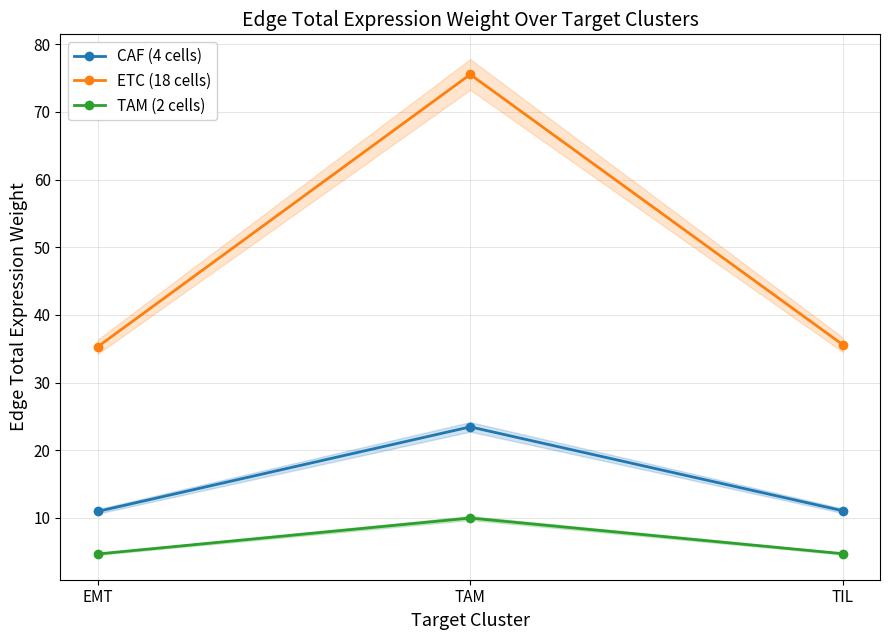

Does the chart have visible grid lines?

Yes